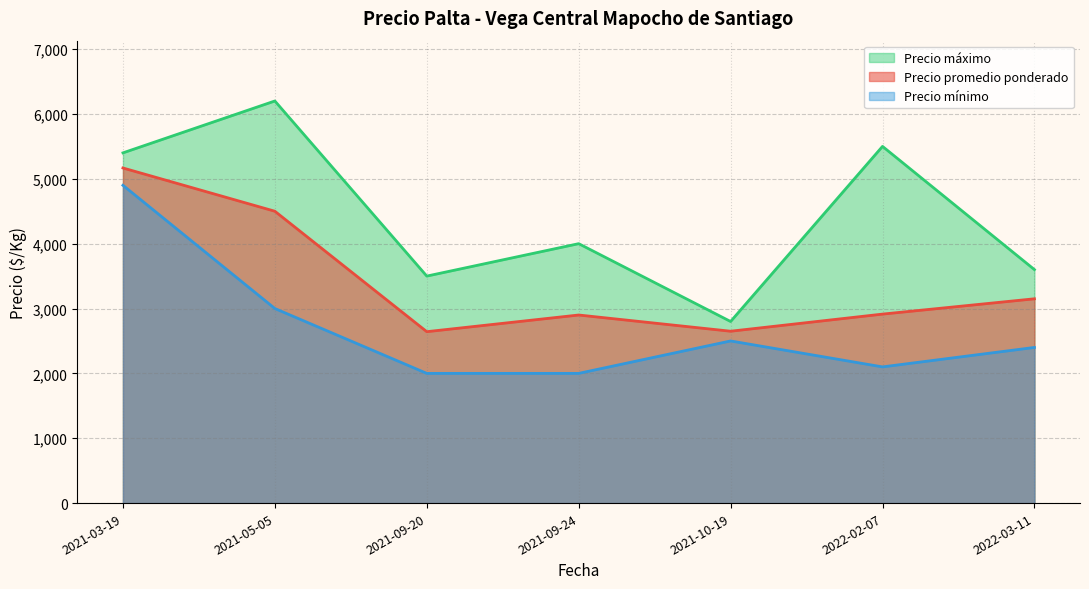

Where is the first local minimum for Precio promedio ponderado?

2021-09-20